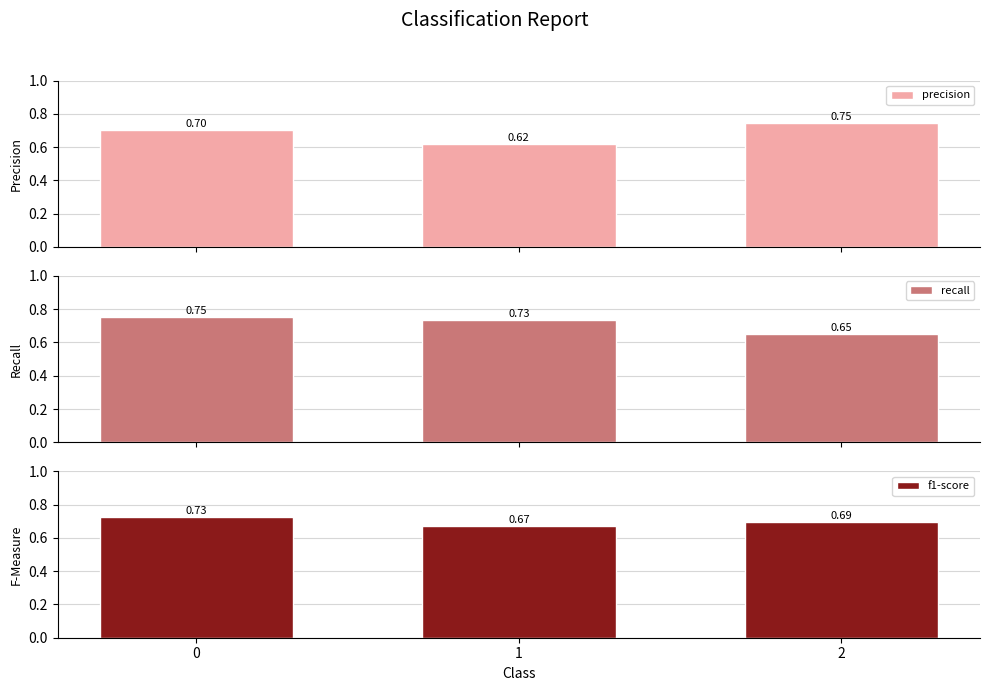

The precision series shows 0.7 at 0. True or false?

True